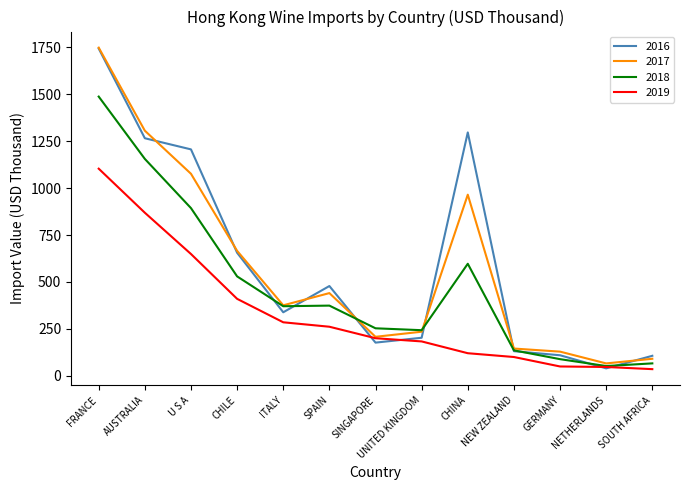

What is the highest value of the 2018 series?

1487.6